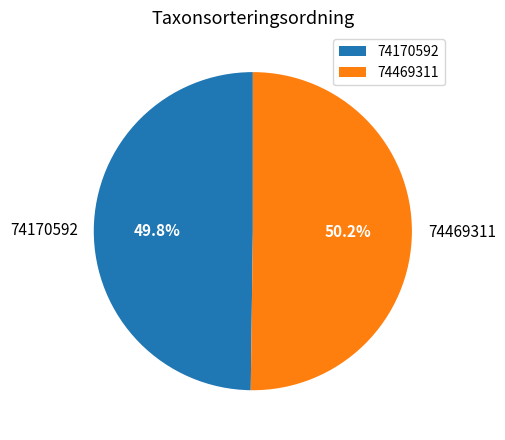

How many segments does this pie chart have?

2